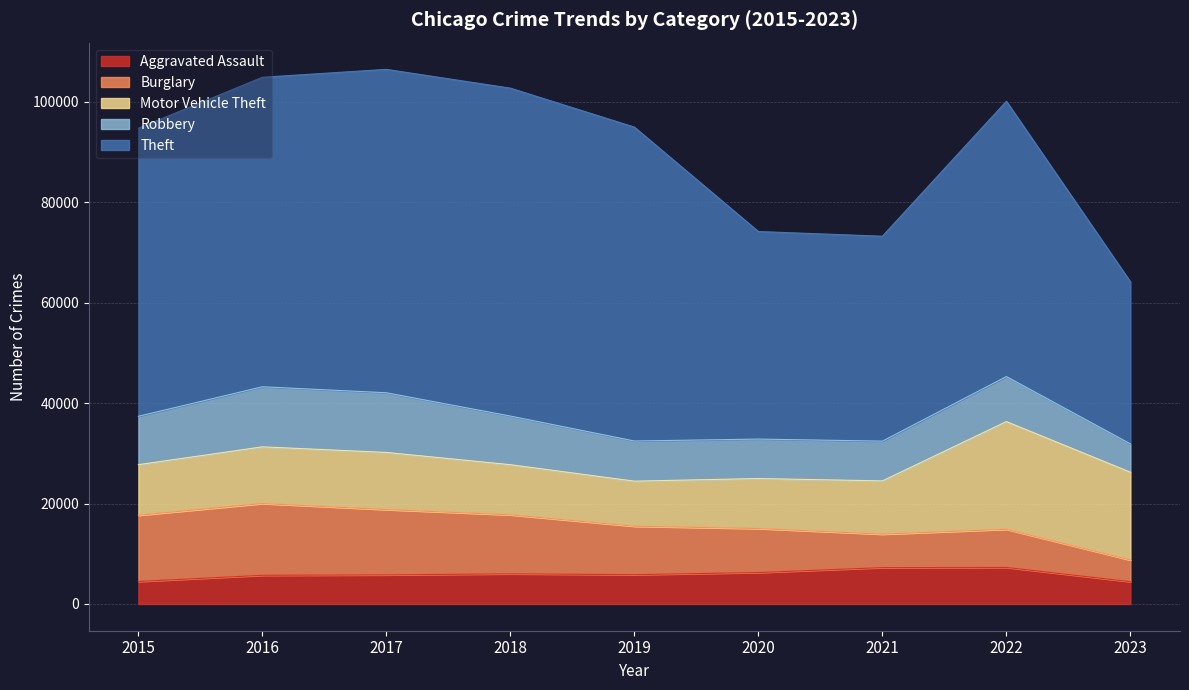

How many series are shown in this chart?

5